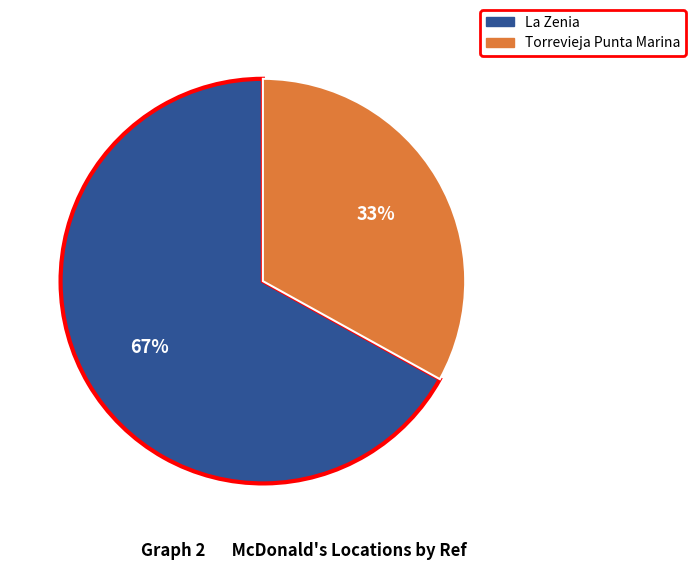

To the nearest percent, what is the difference between the largest and smallest slice percentages?

34%